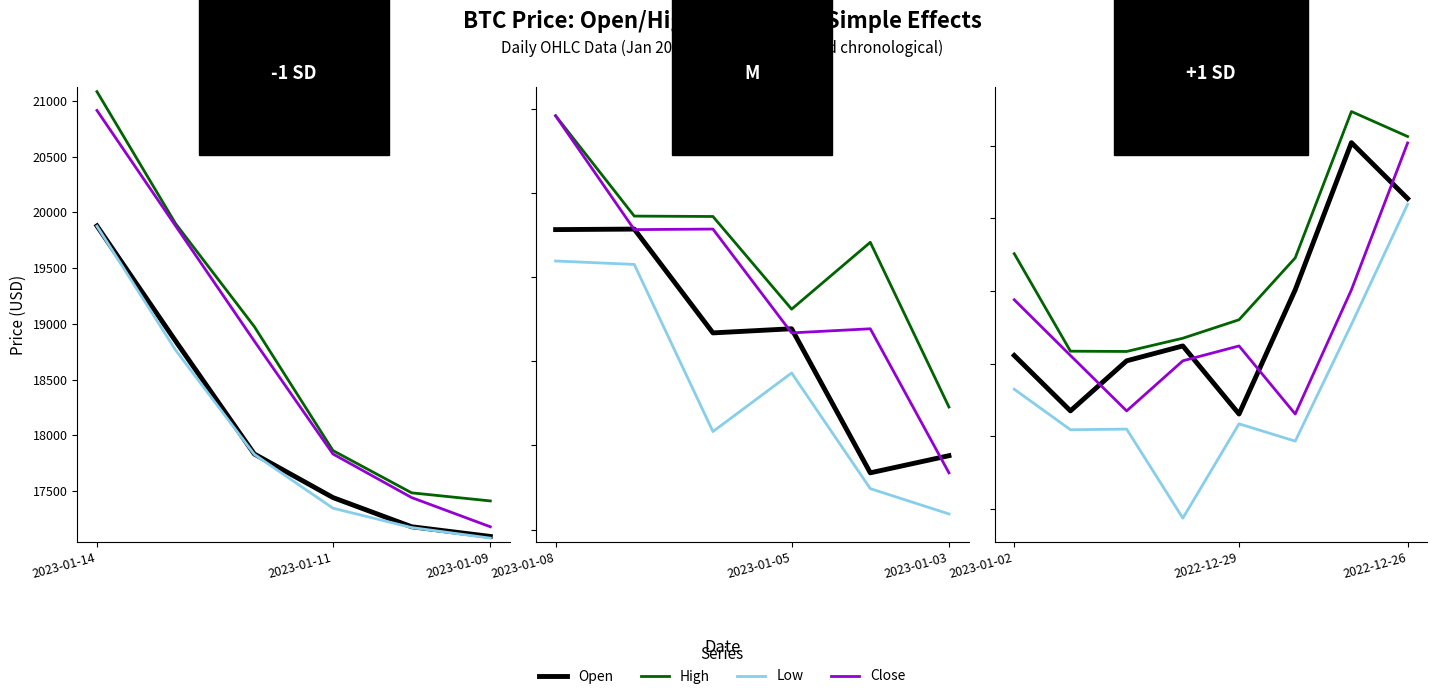

Between 3 and 4, which series saw the biggest shift?

low